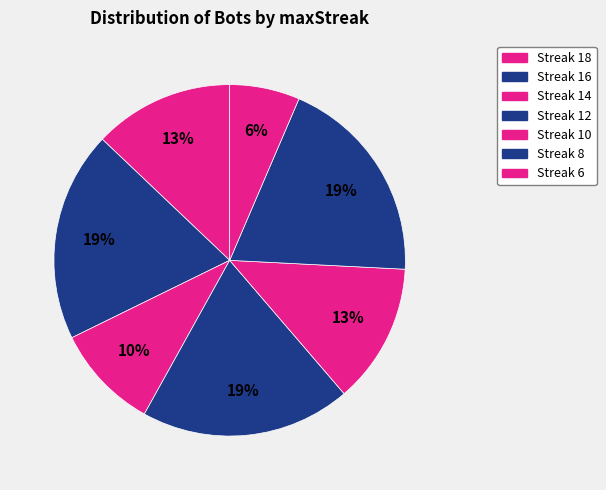

Which slice is the largest?

8